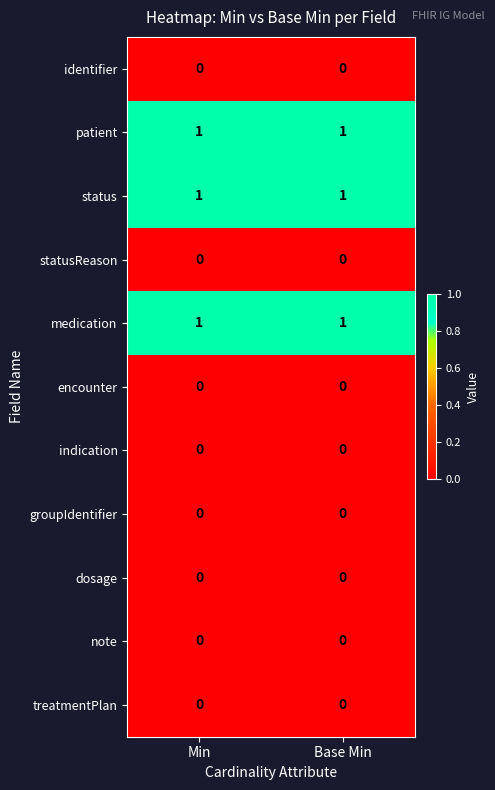

Reading left to right, what are all the values shown in this chart?

identifier: Min=0	Base Min=0
patient: Min=1	Base Min=1
status: Min=1	Base Min=1
statusReason: Min=0	Base Min=0
medication: Min=1	Base Min=1
encounter: Min=0	Base Min=0
indication: Min=0	Base Min=0
groupIdentifier: Min=0	Base Min=0
dosage: Min=0	Base Min=0
note: Min=0	Base Min=0
treatmentPlan: Min=0	Base Min=0